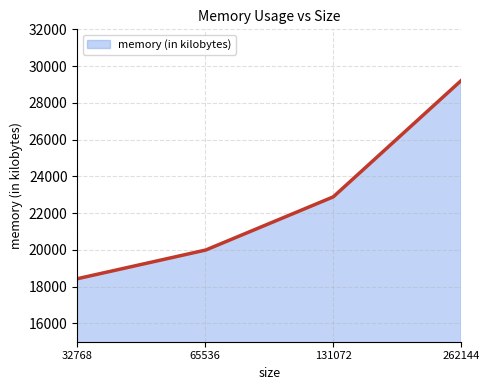

What is the difference between the maximum and minimum values?

10792.0